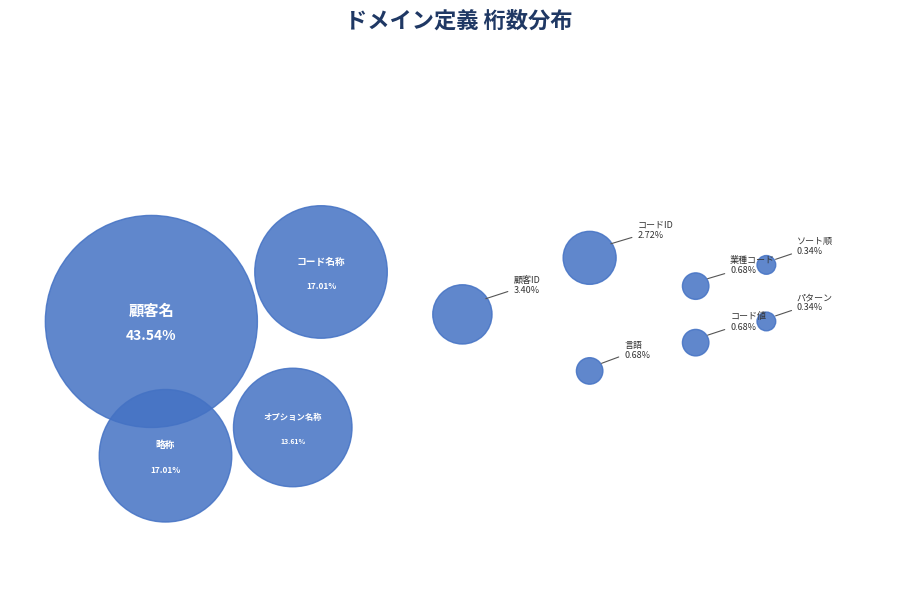

To the nearest percent, what is the combined percentage of 言語 and コード名称?

18%